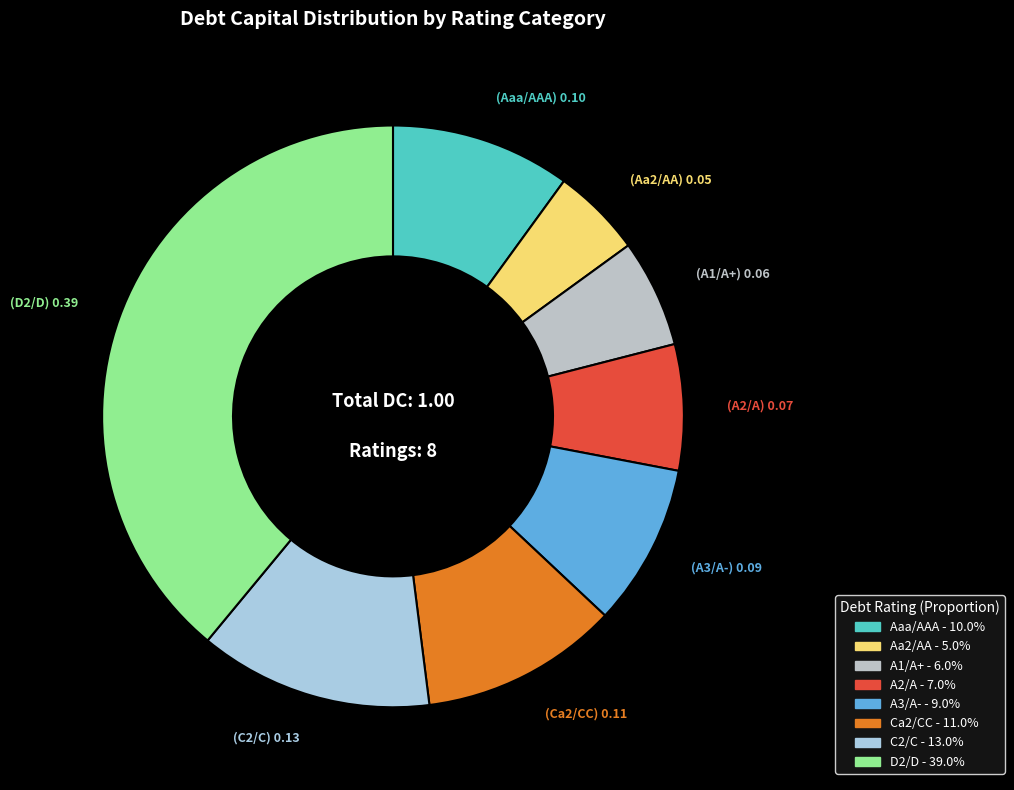

Is there a majority slice in this chart?

No